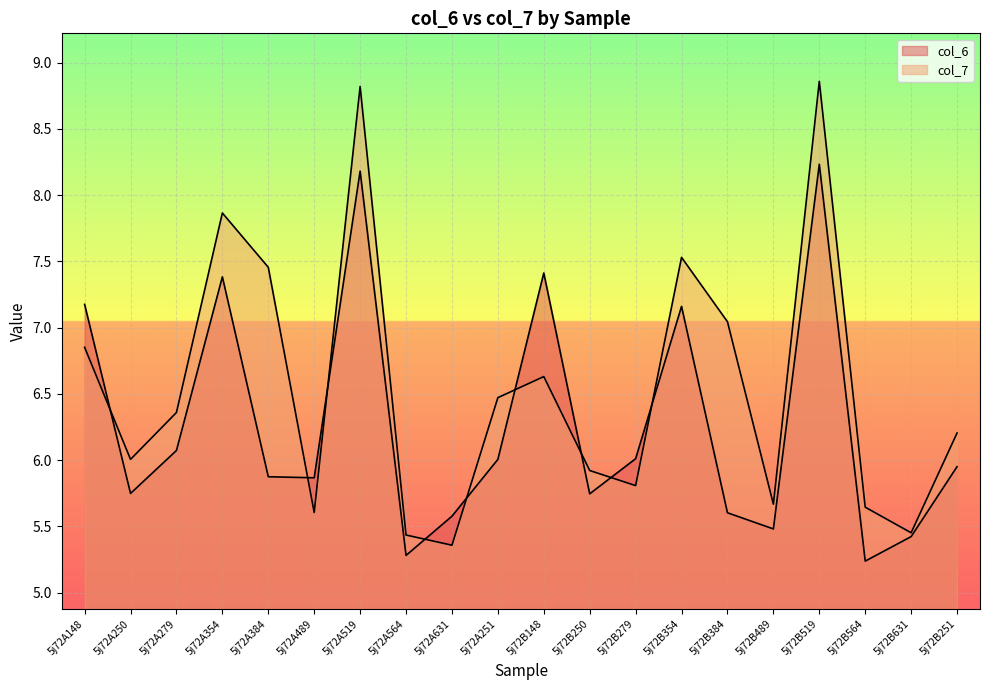

True or false: col_7 has a value of 8.3 at 5j72A279.

False